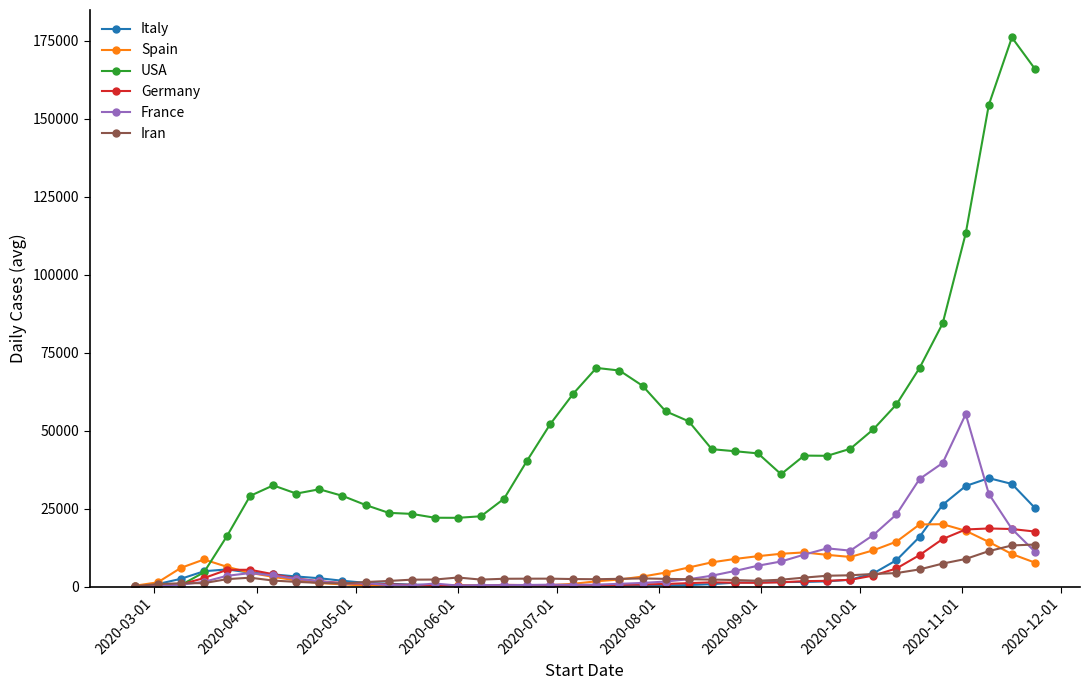

Which series has the largest range (max minus min)?

USA